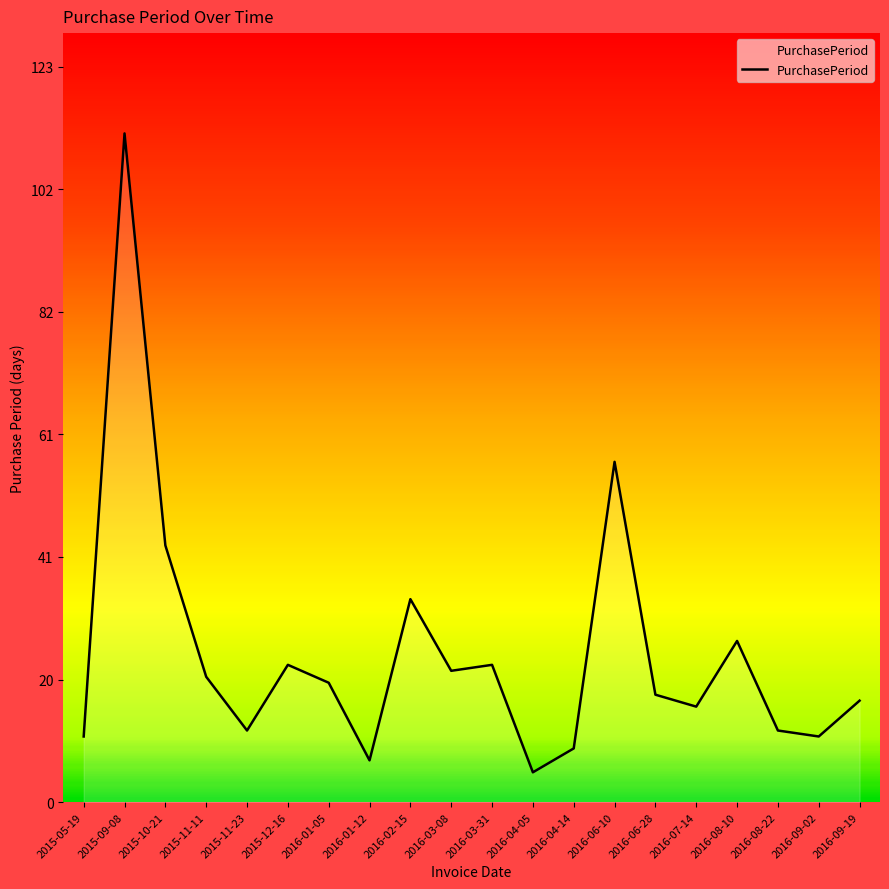

Reading left to right, list all the values displayed in this chart.

11	112	43	21	12	23	20	7	34	22	23	5	9	57	18	16	27	12	11	17